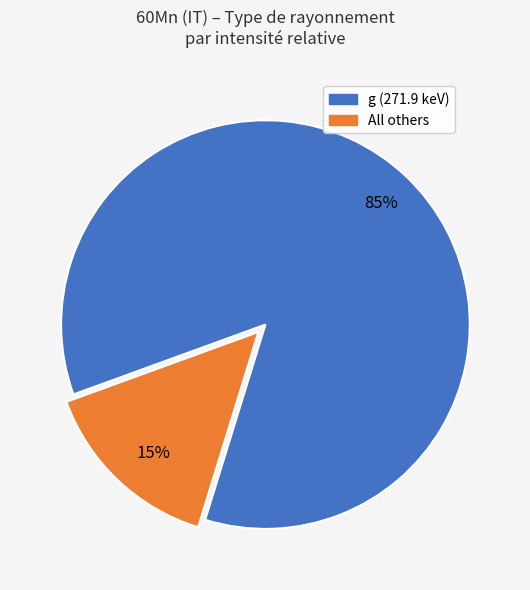

Is there any slice that represents more than half of the pie?

Yes